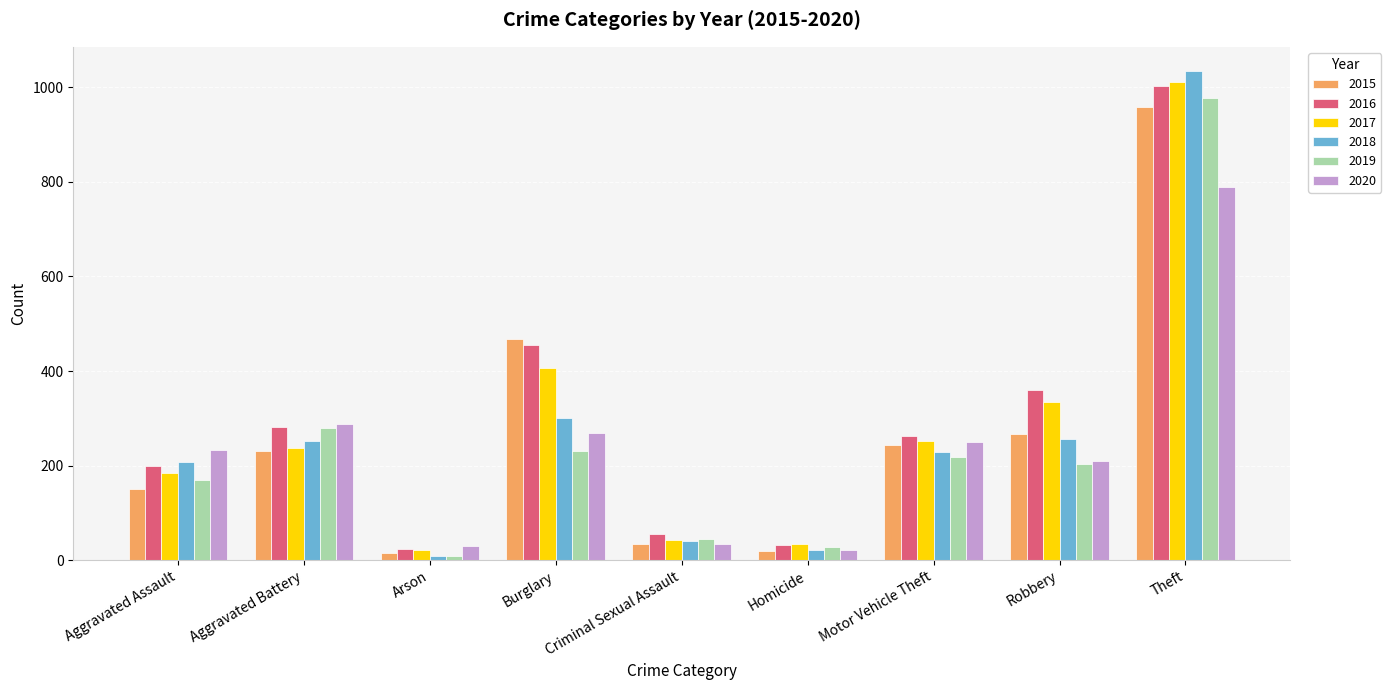

What is the label of the 6th bar from the right?

Burglary